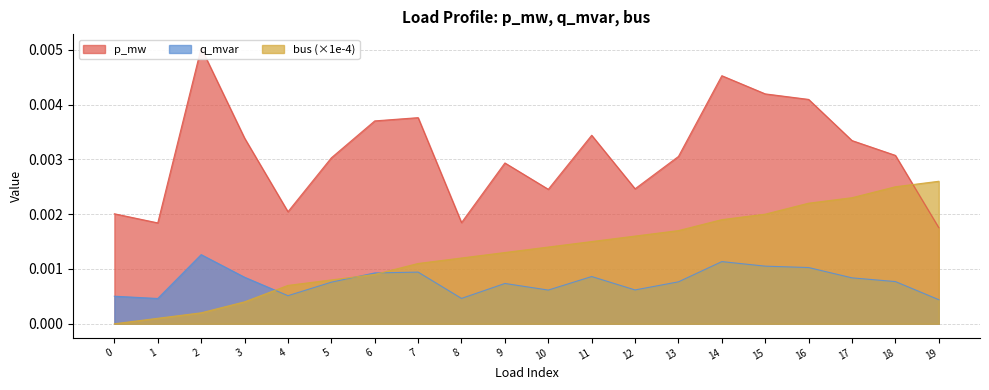

Rank the categories by q_mvar value from lowest to highest.

19, 1, 8, 0, 4, 10, 12, 9, 5, 13, 18, 17, 3, 11, 6, 7, 16, 15, 14, 2